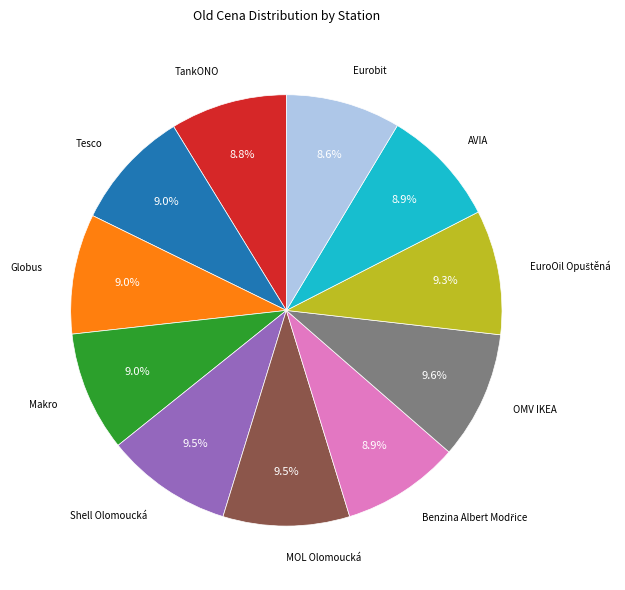

Does any single category account for the majority?

No